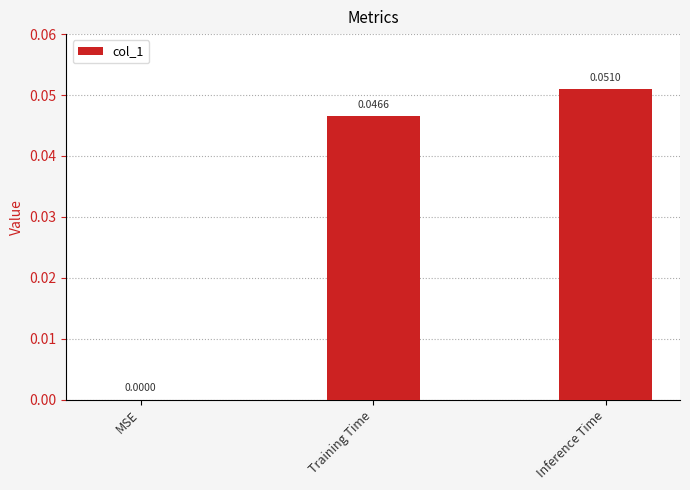

Where is the data nearest to the value 0?

MSE